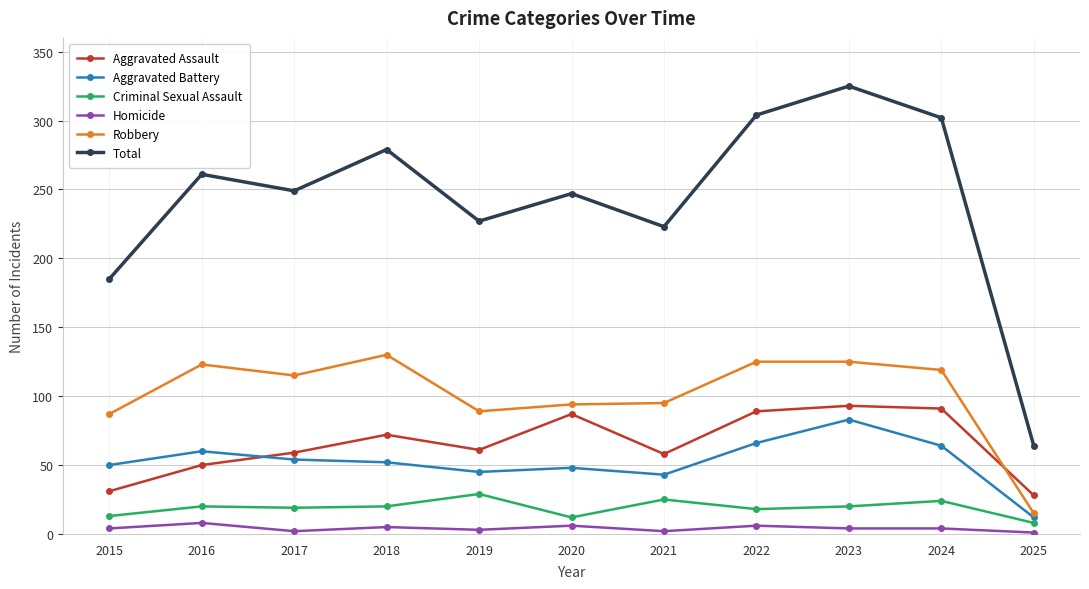

What value does the Aggravated Assault series have at 2021, to the nearest 5?

60